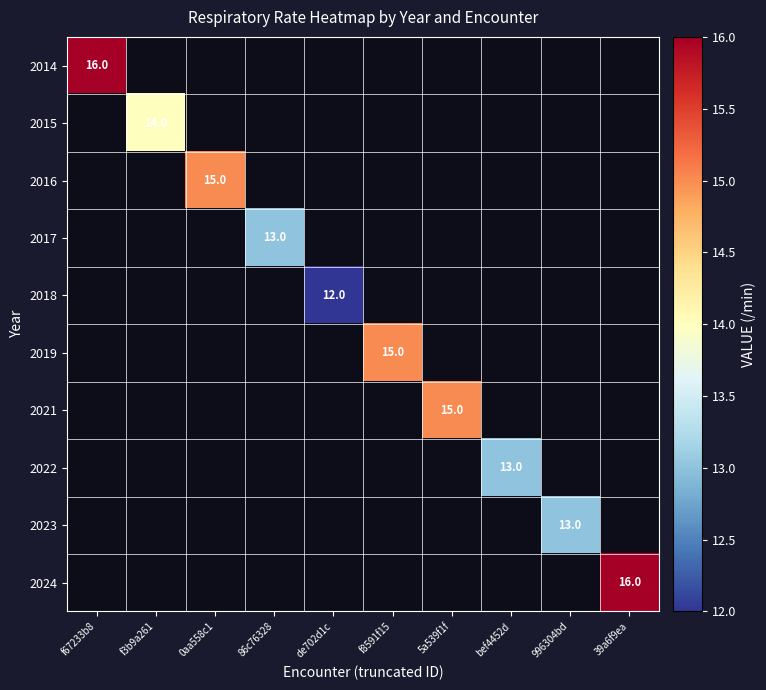

At how many categories does at least one series exceed 15?

2